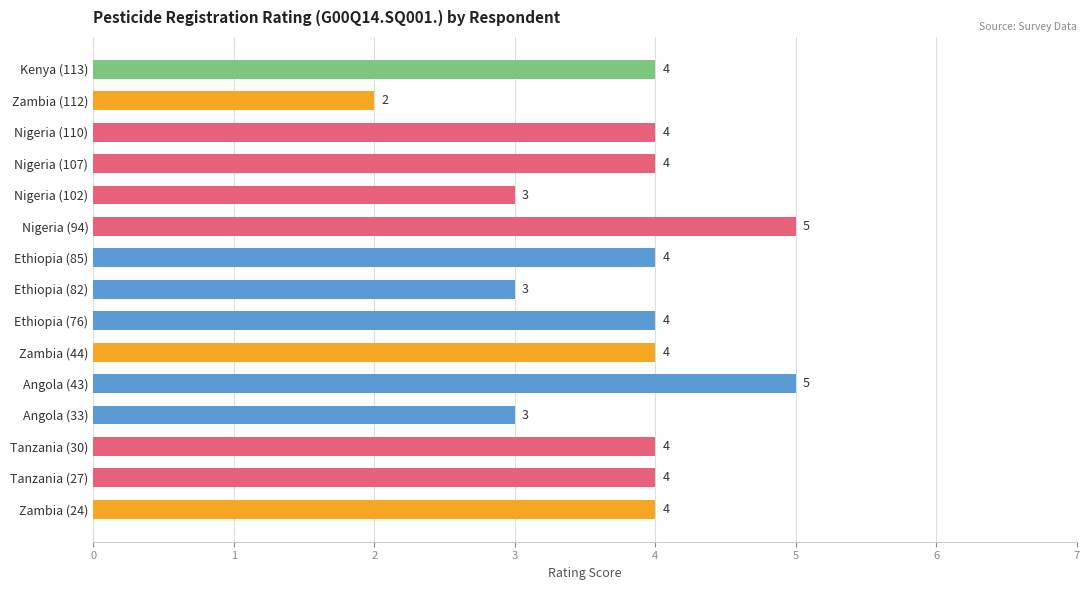

How many values are between 3 and 4?

12